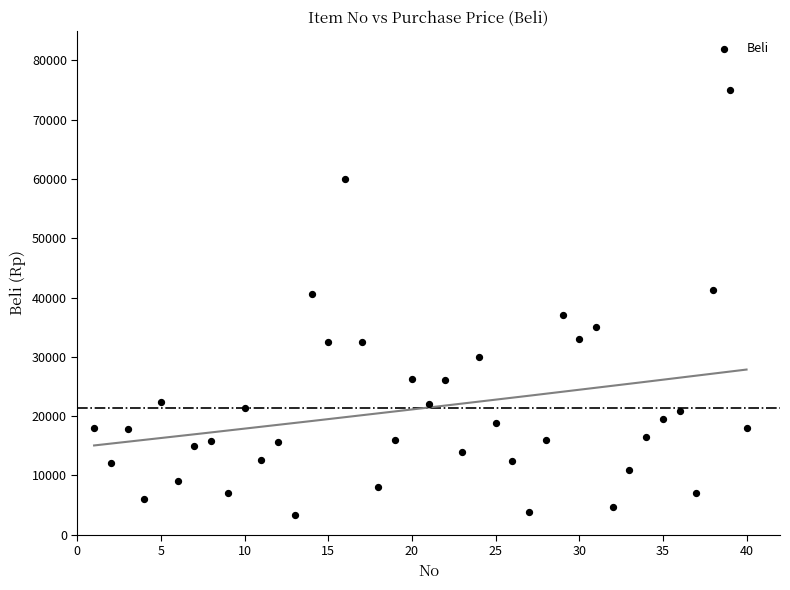

What is the range of Y values (max minus min)?

71689